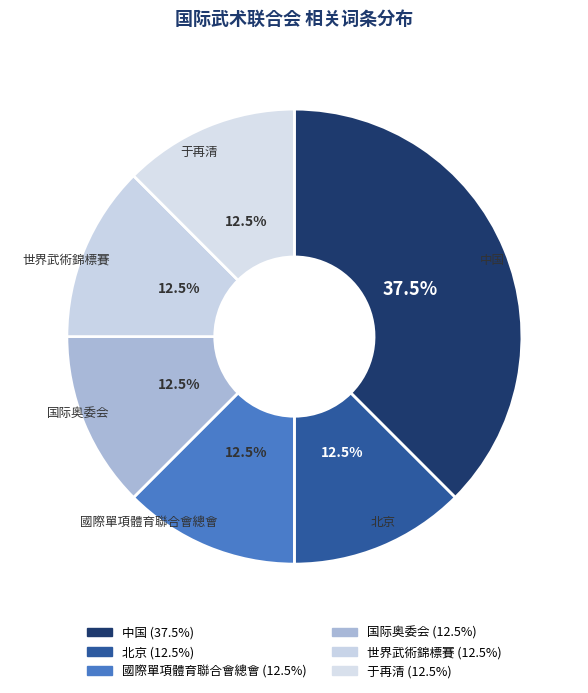

How many segments does this pie chart have?

6